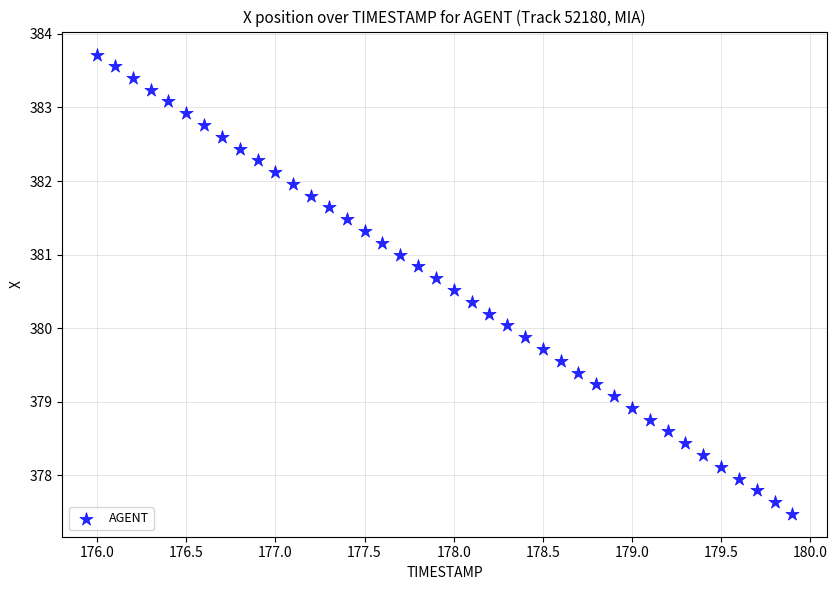

What is the range of X values (max minus min)?

3.9